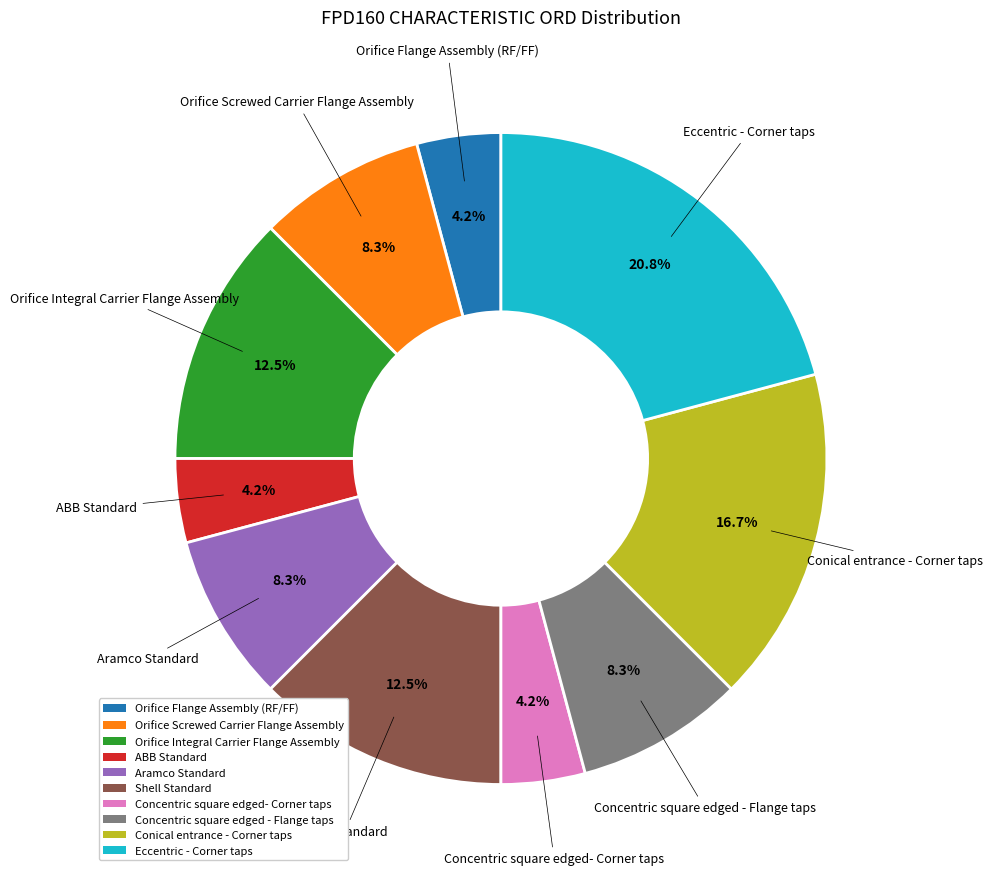

Which category has the biggest portion of the pie?

Eccentric - Corner taps